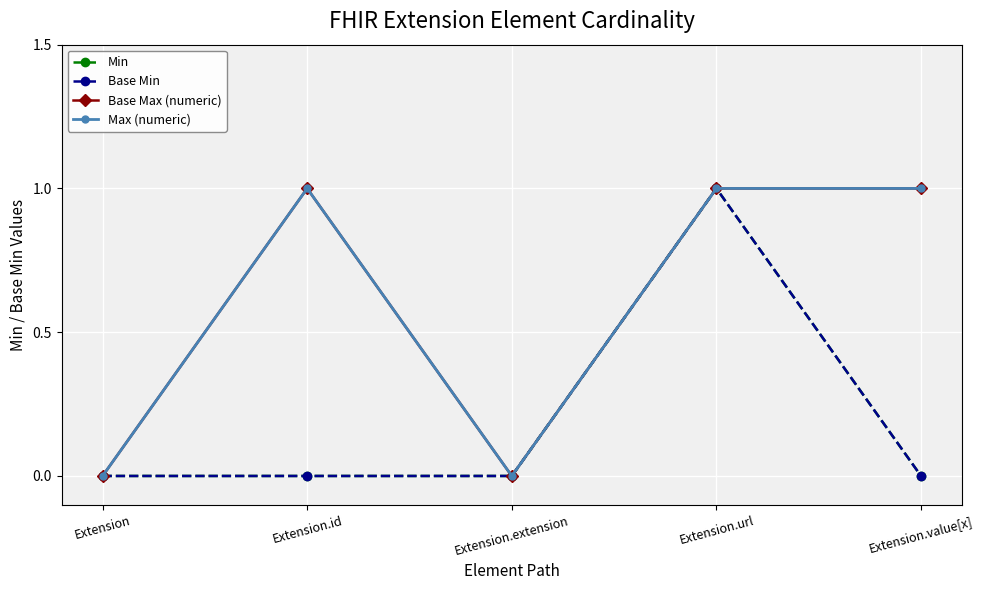

At which label does Max (numeric) reach its peak?

Extension.id